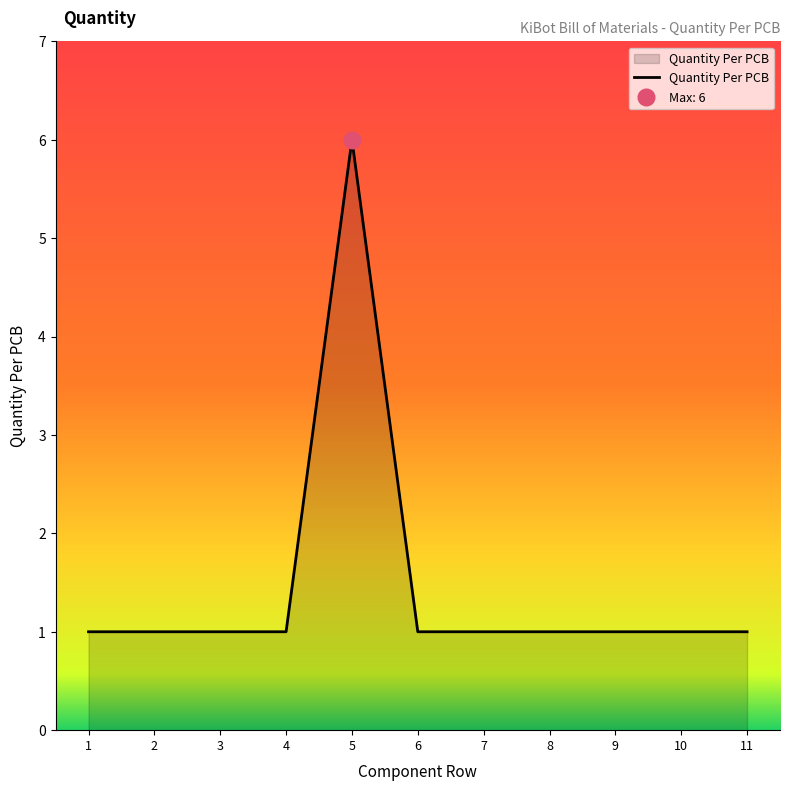

How many points are higher than both their immediate neighbors (excluding endpoints)?

1